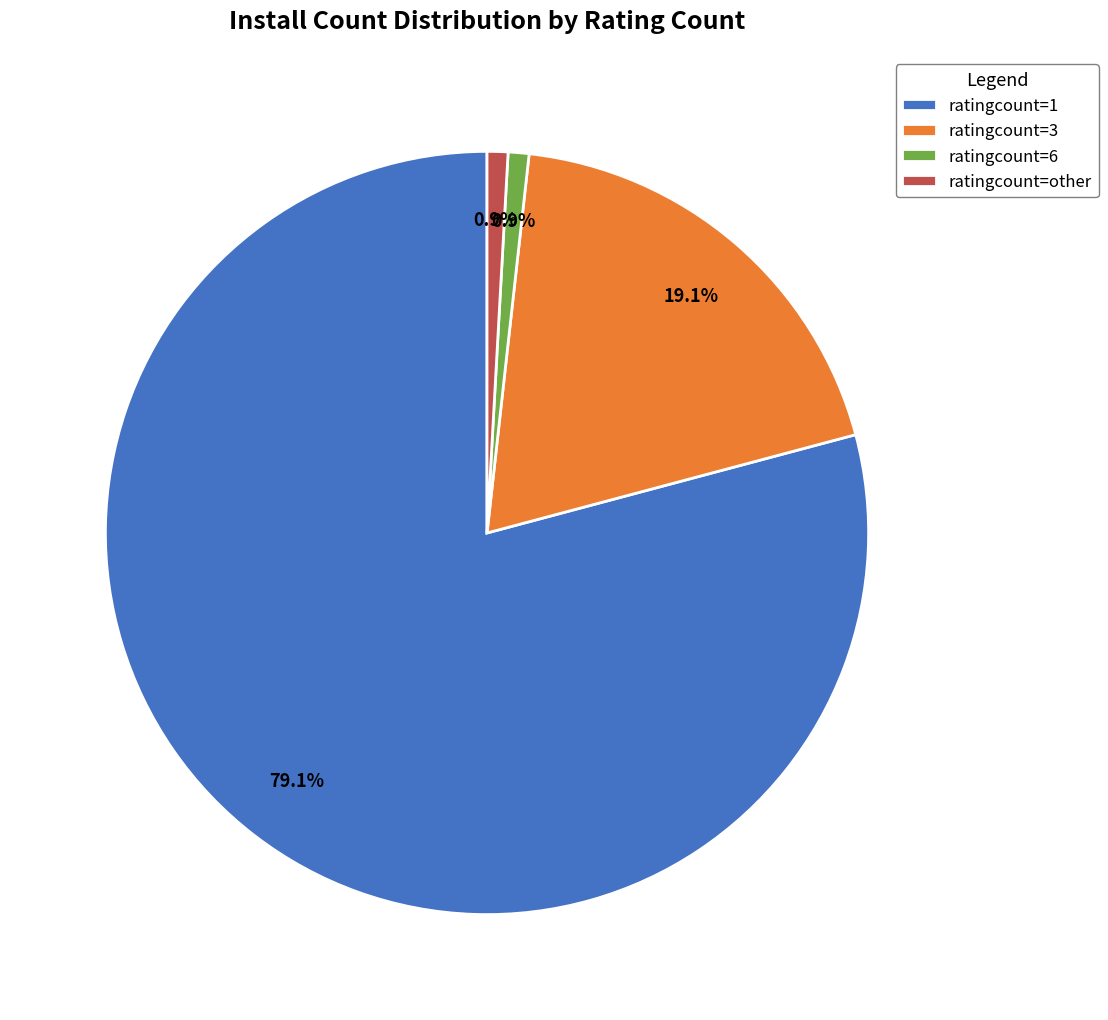

How many slices are in this pie chart?

4